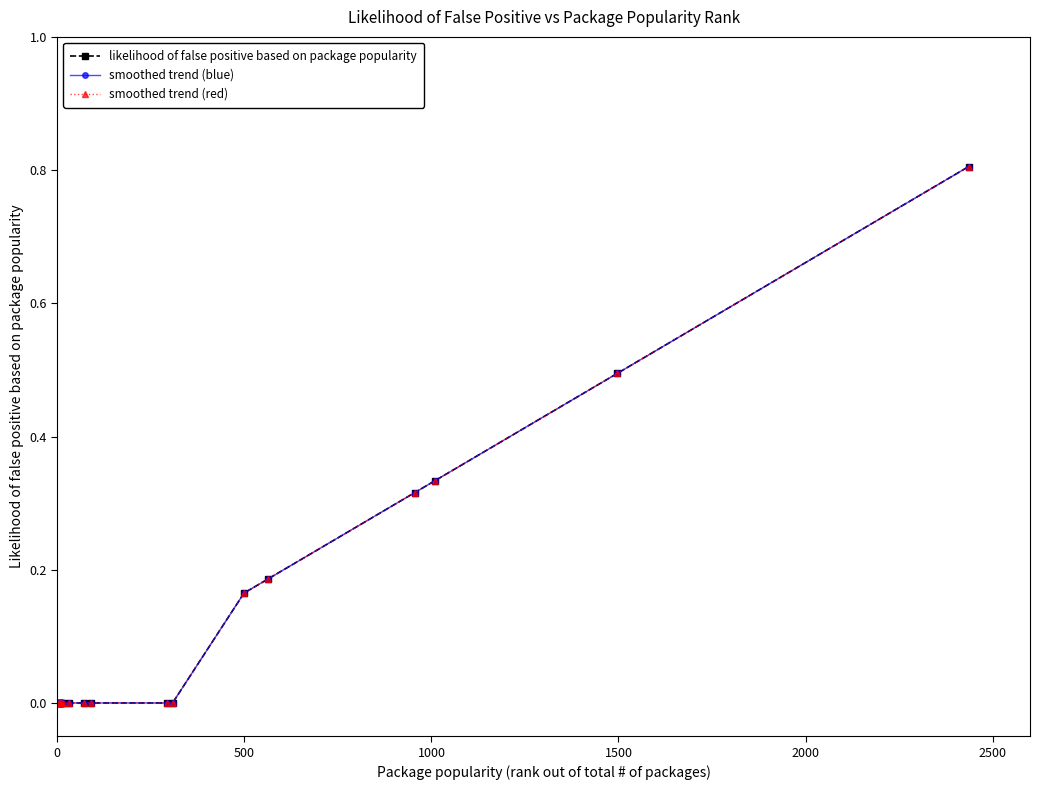

True or false: smoothed trend (red) and likelihood of false positive based on package popularity cross at least once.

False